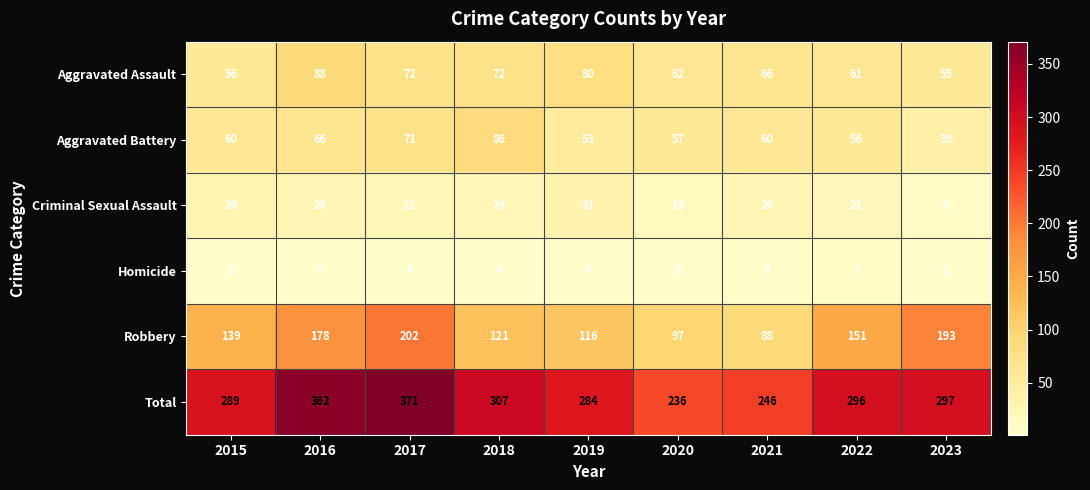

How many categories are shown in the chart?

9